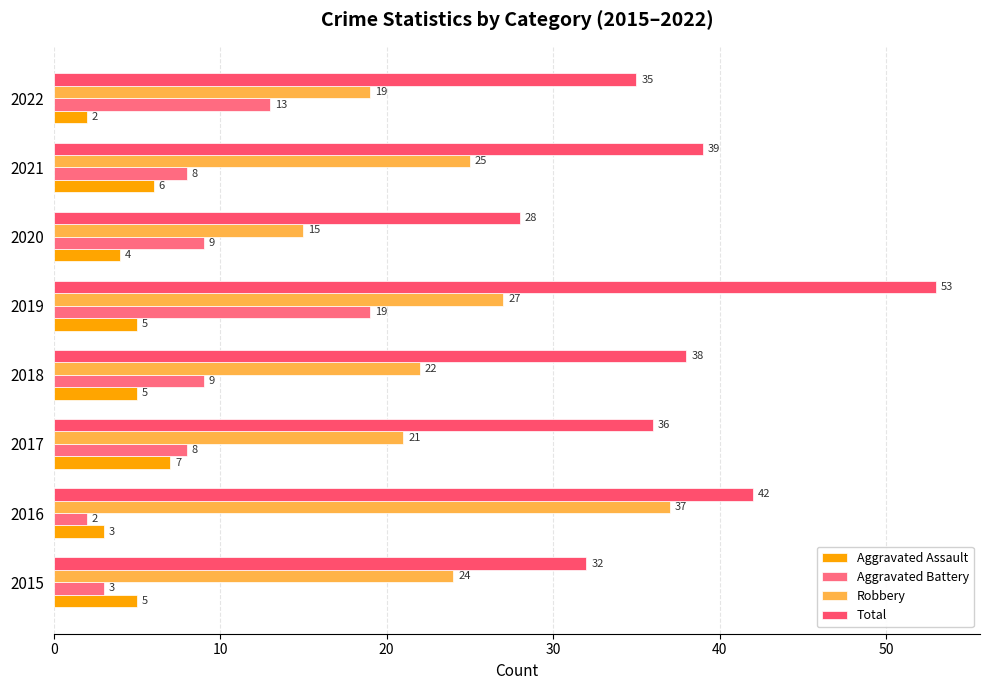

What is the sum of all Aggravated Battery values?

71